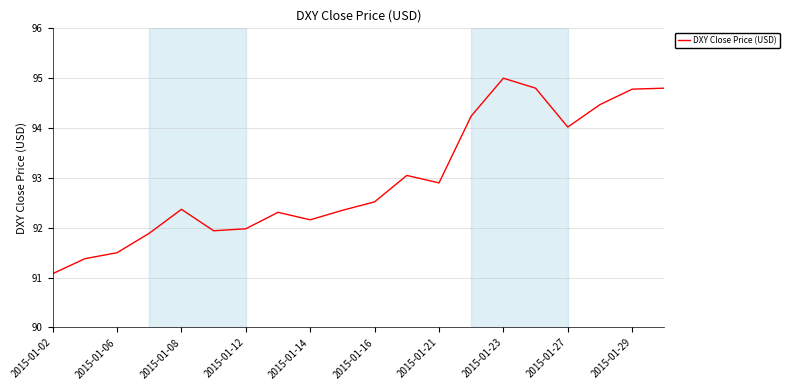

What is the difference between the maximum and minimum values?

3.9